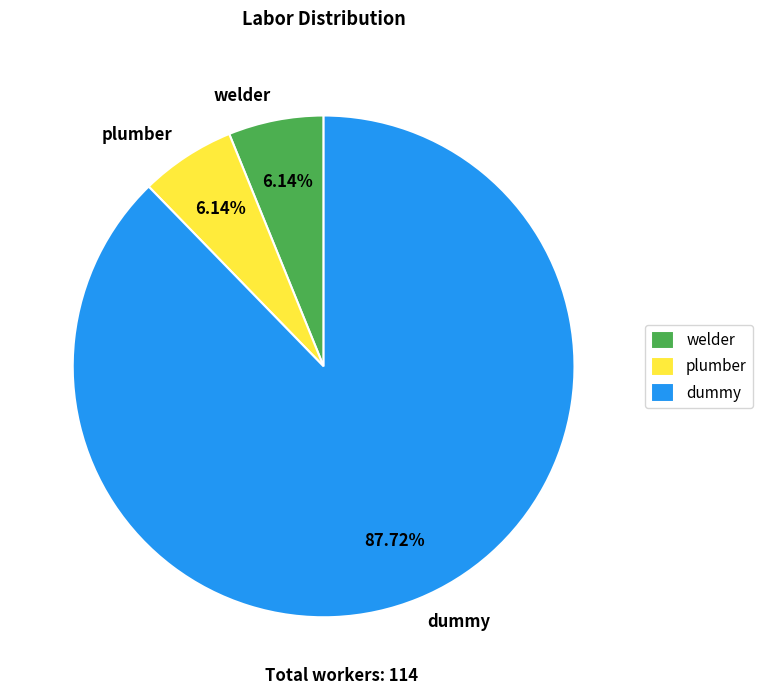

Which has a higher value, welder or dummy?

dummy